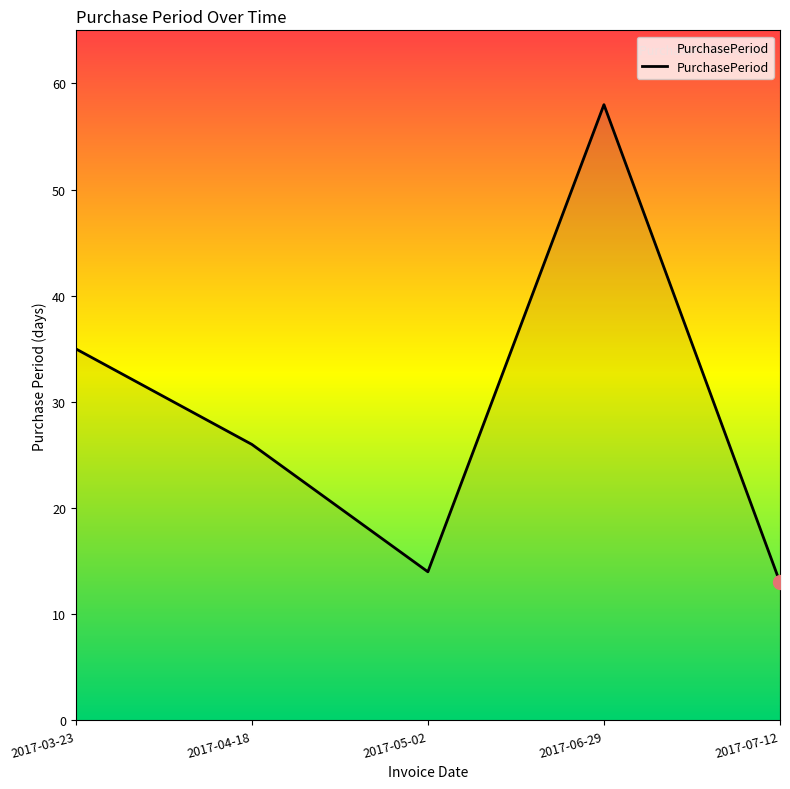

What is the change in value from 2017-04-18 to 2017-06-29?

+32